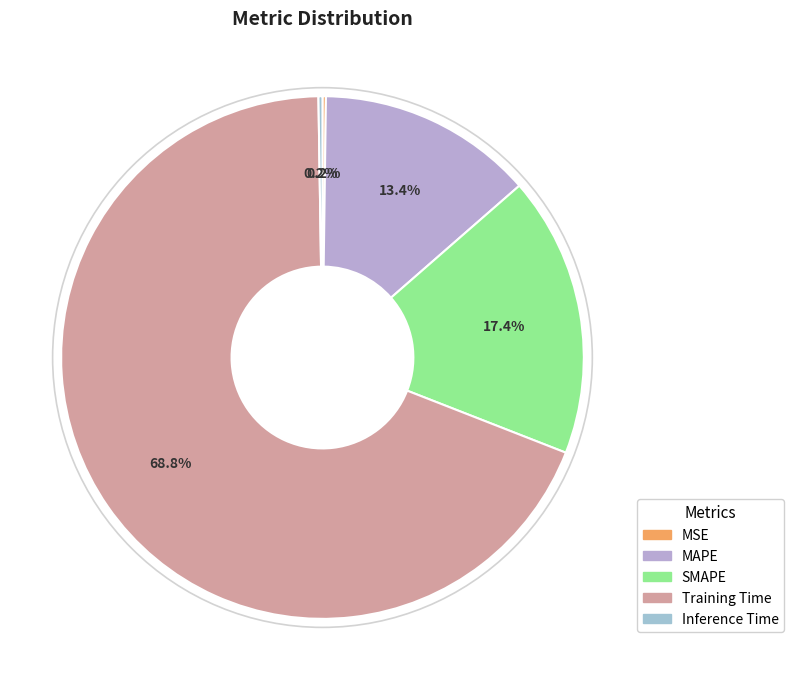

Combined, what portion of the pie is MAPE and MSE?

13.6%